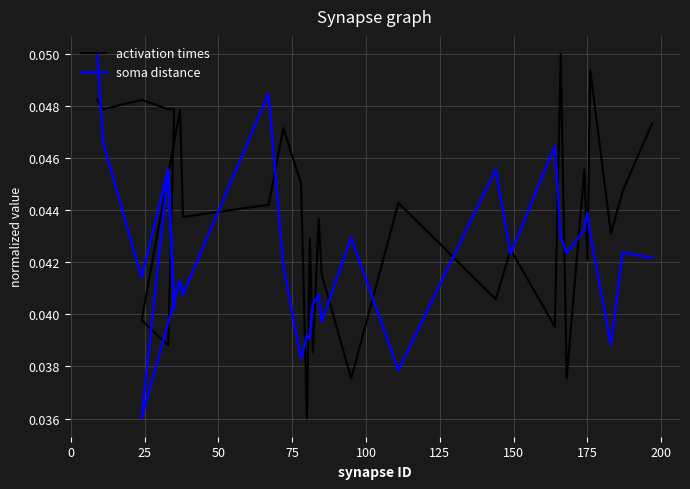

Reading right to left, extract all data points from this chart.

activation times: 0.0	0.0	0.0	0.0	0.0	0.0	0.0	0.1	0.0	0.0	0.0	0.0	0.0	0.0	0.0	0.0	0.0	0.0	0.0	0.0	0.0	0.0	0.0	0.0	0.0	0.0	0.0	0.0	0.0	0.0
soma distance: 0.0	0.0	0.0	0.0	0.0	0.0	0.0	0.0	0.0	0.0	0.0	0.0	0.0	0.0	0.0	0.0	0.0	0.0	0.0	0.0	0.0	0.0	0.0	0.0	0.0	0.0	0.0	0.0	0.0	0.1